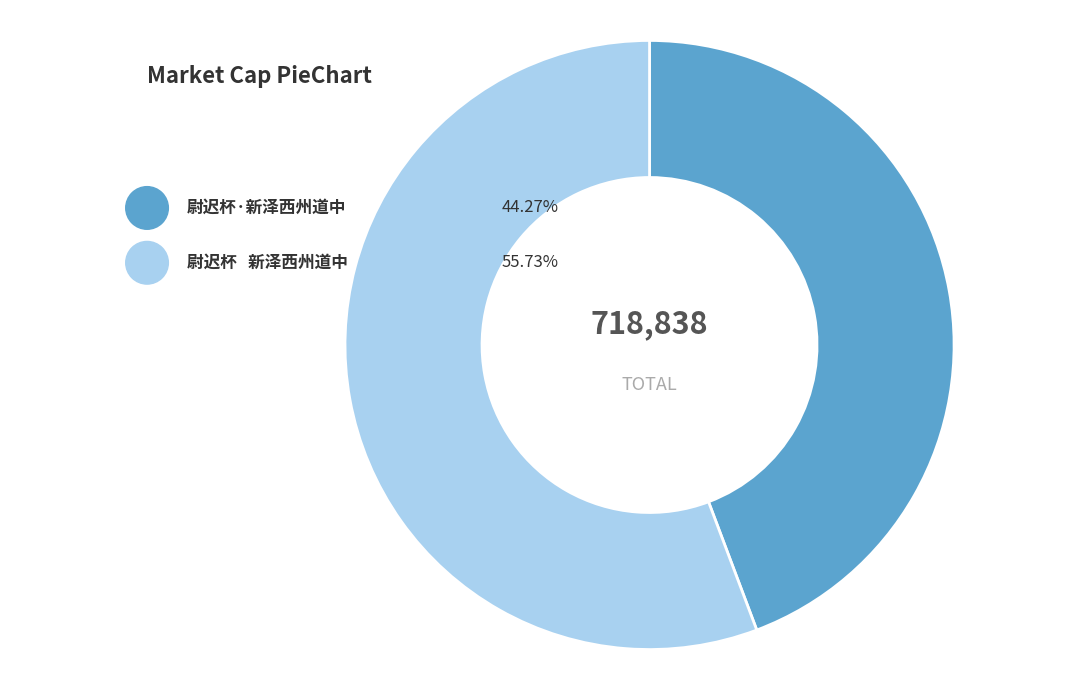

Is there any slice that represents more than half of the pie?

Yes